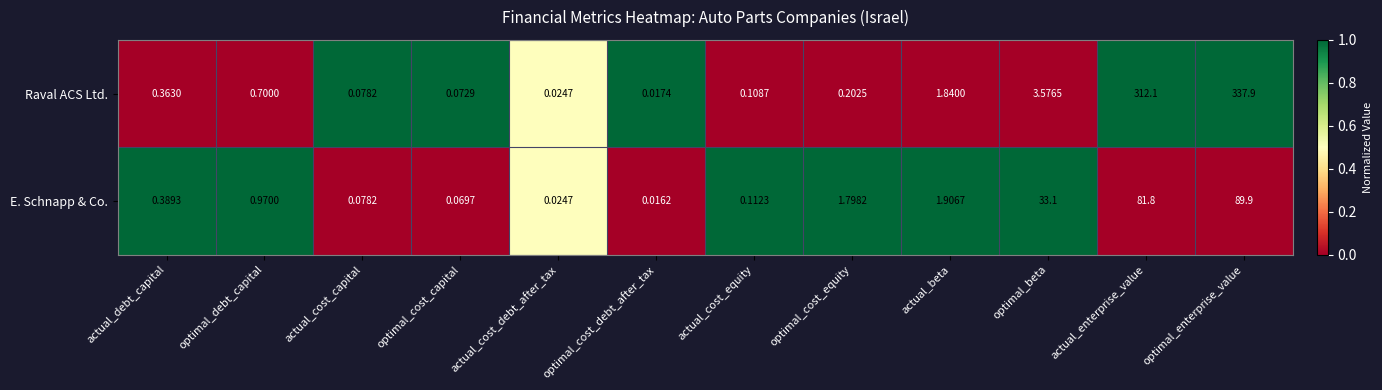

What is the total value across all series at optimal_debt_capital?

1.7